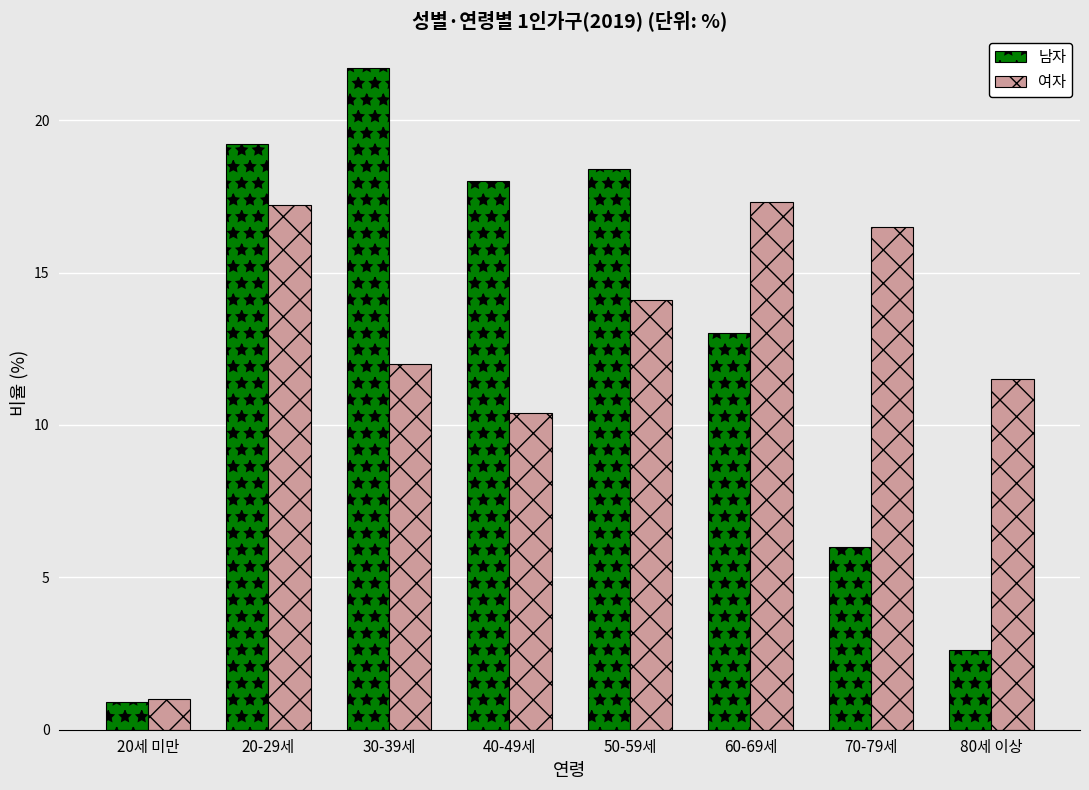

At which label does 남자 first exceed 18?

20-29세